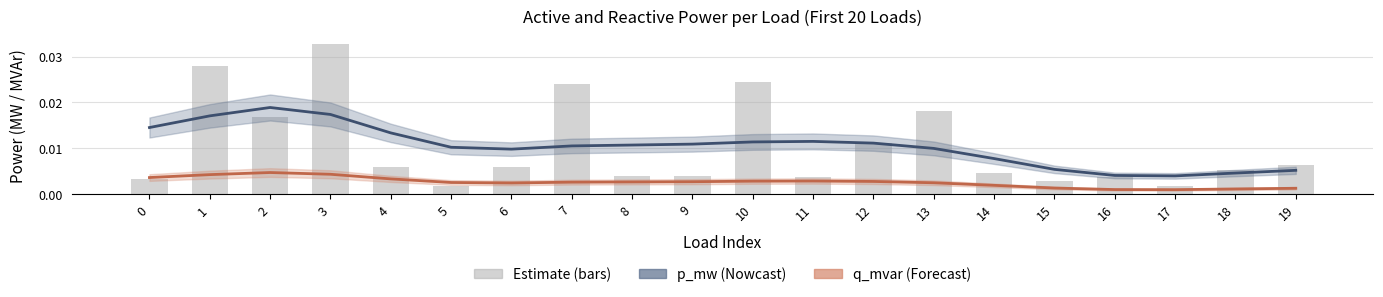

Rank the categories by value from highest to lowest.

3, 1, 10, 7, 13, 2, 12, 19, 4, 6, 18, 14, 9, 8, 11, 16, 0, 15, 17, 5